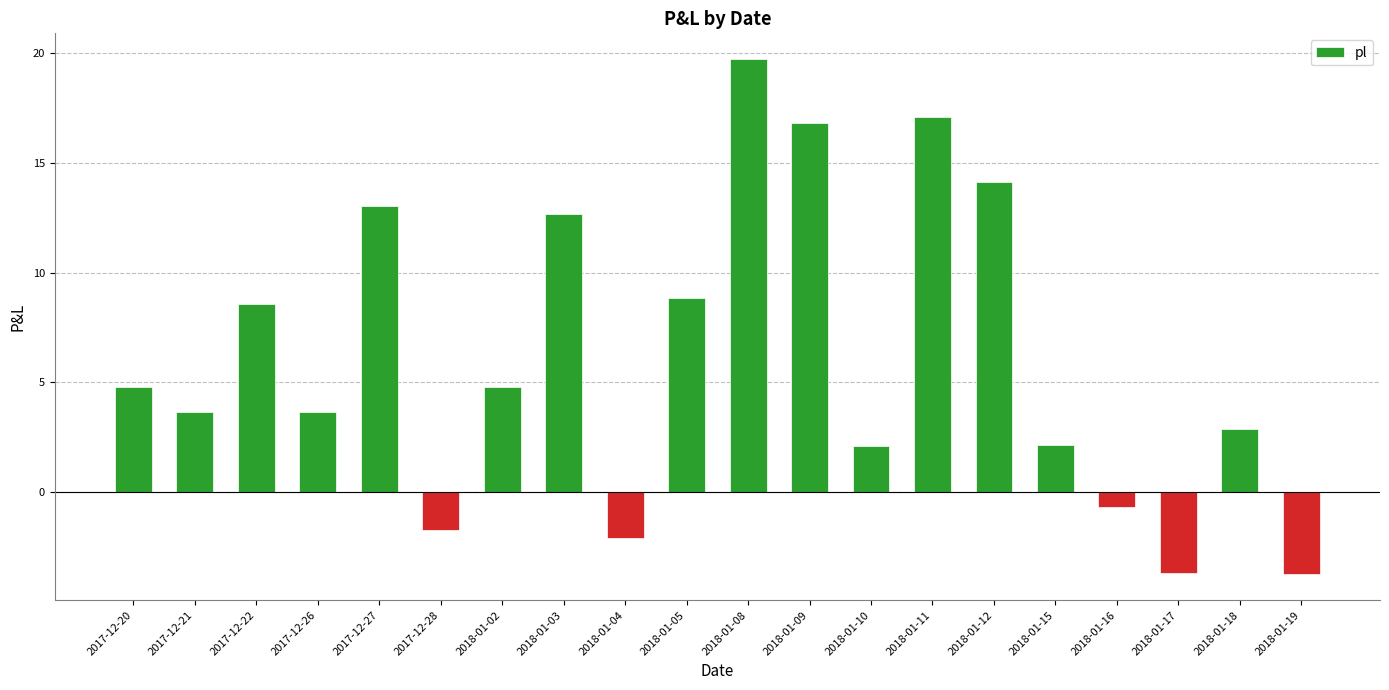

True or false: the data shows 19.7 at 2018-01-08.

True